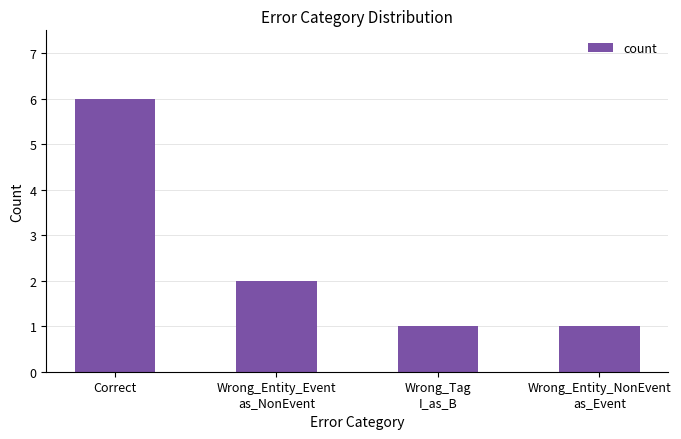

What is the value of the 2nd bar from the left?

2